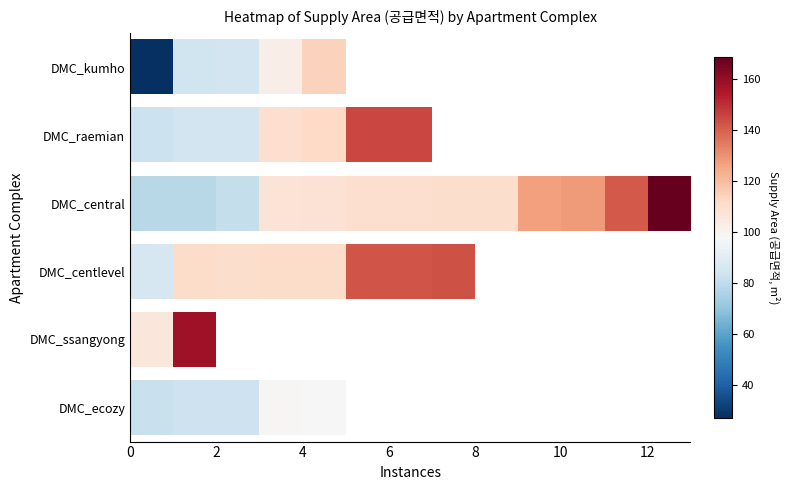

How many categories are shown in the chart?

13